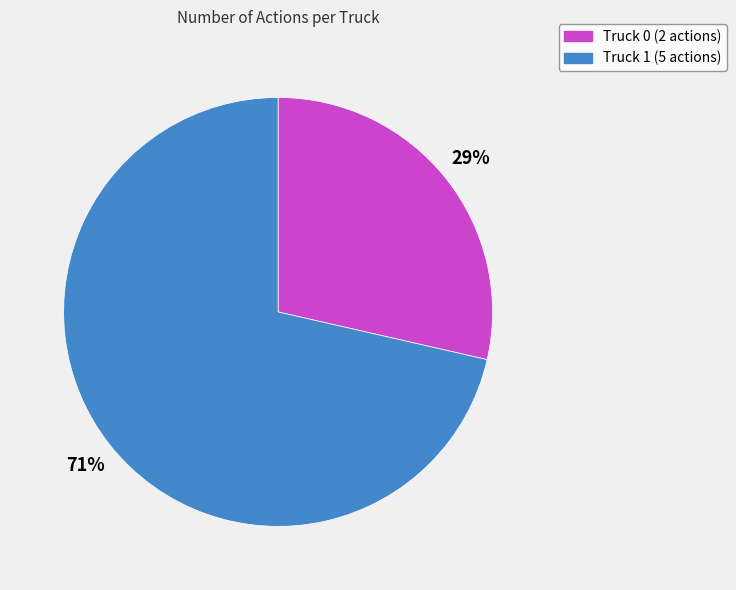

What is the majority slice?

Truck 1